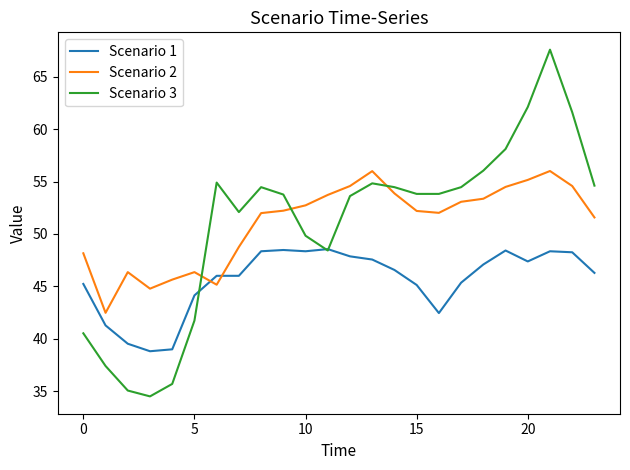

How many times do Scenario 2 and Scenario 1 cross each other?

2